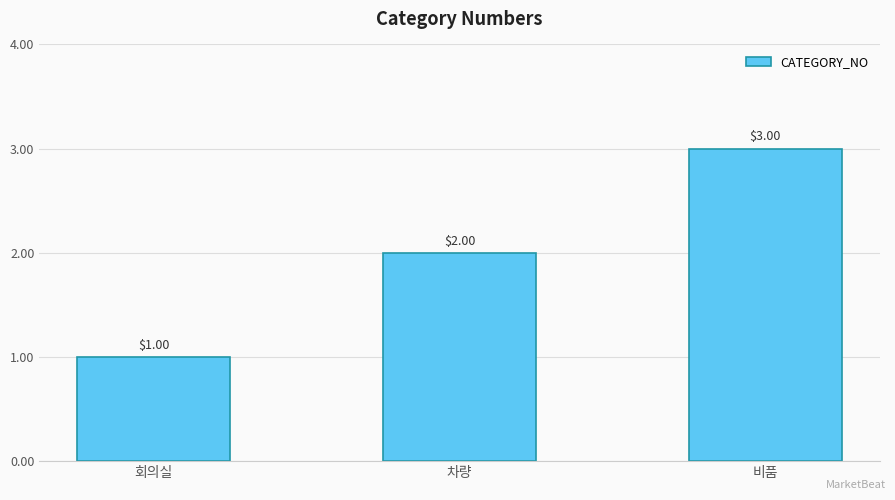

What position from the right is 회의실?

3